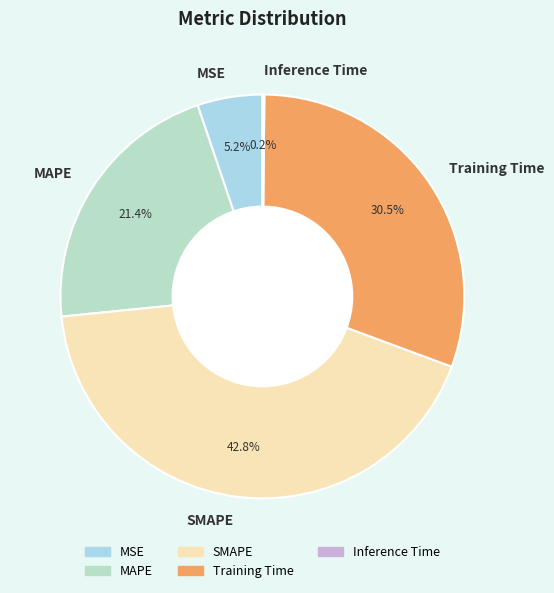

Does Training Time represent more than half of the total?

No